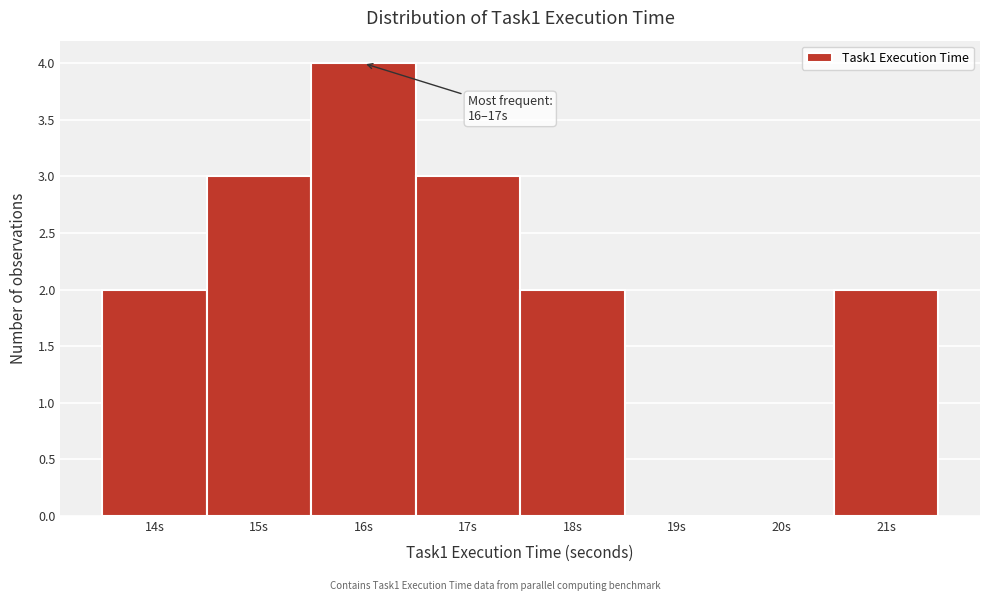

Reading left to right, what are all the values shown in this chart?

14s=2	15s=3	16s=4	17s=3	18s=2	19s=0	20s=0	21s=2